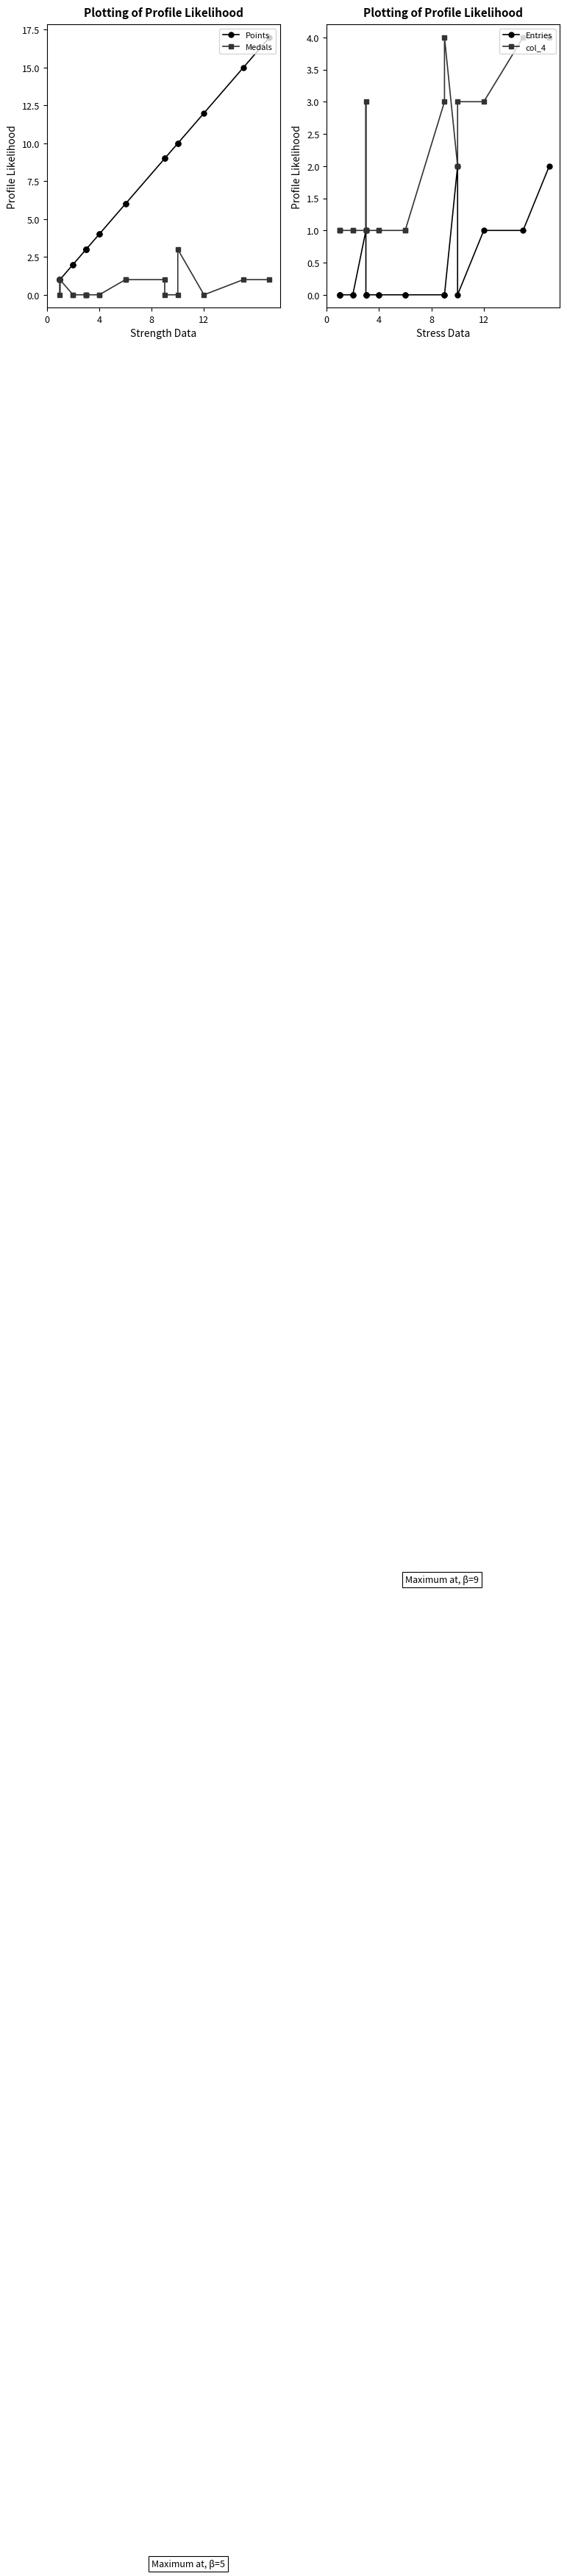

What is the sum of all Medals values?

10